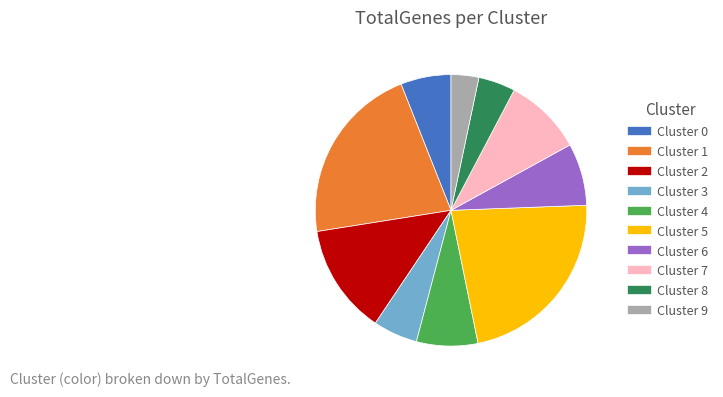

Combined, do Cluster 1 and Cluster 0 account for over 50%?

No